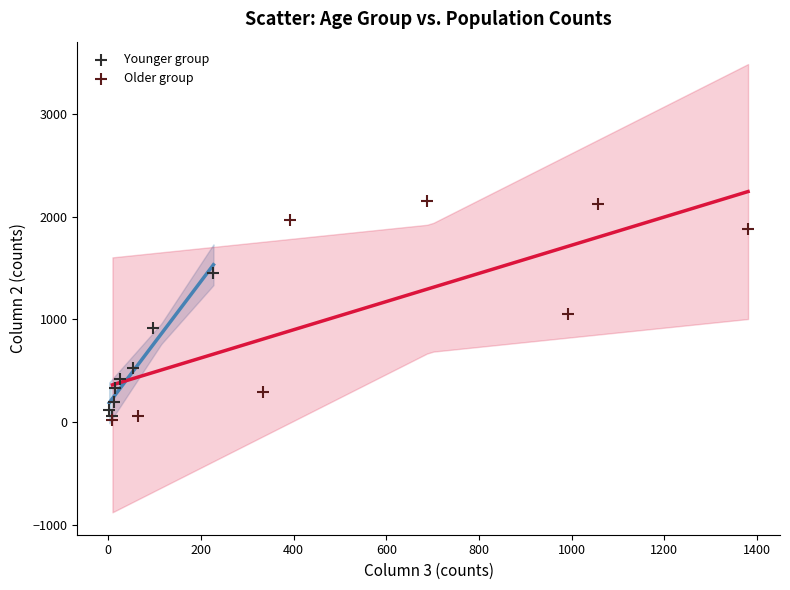

Which series reaches the maximum Y coordinate?

Older group